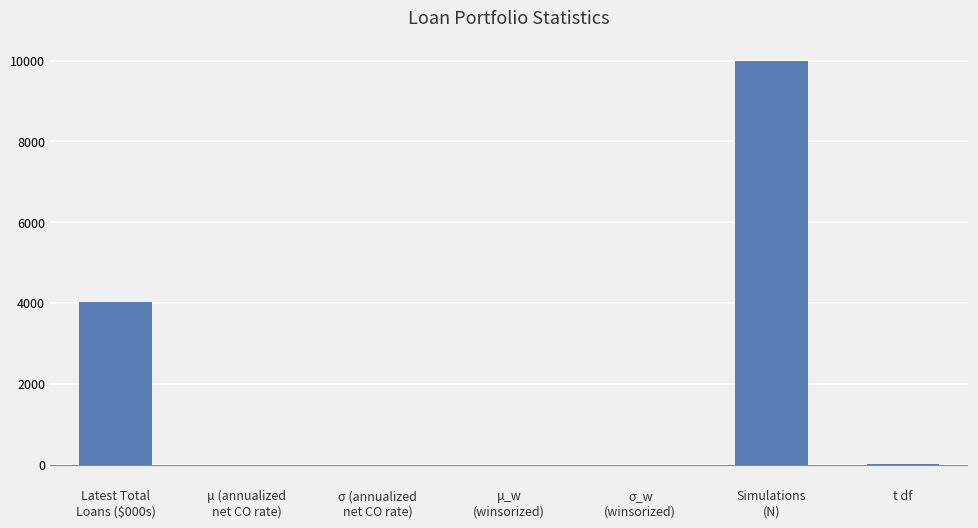

The chart shows a value of -0.5 at μ_w
(winsorized). True or false?

True